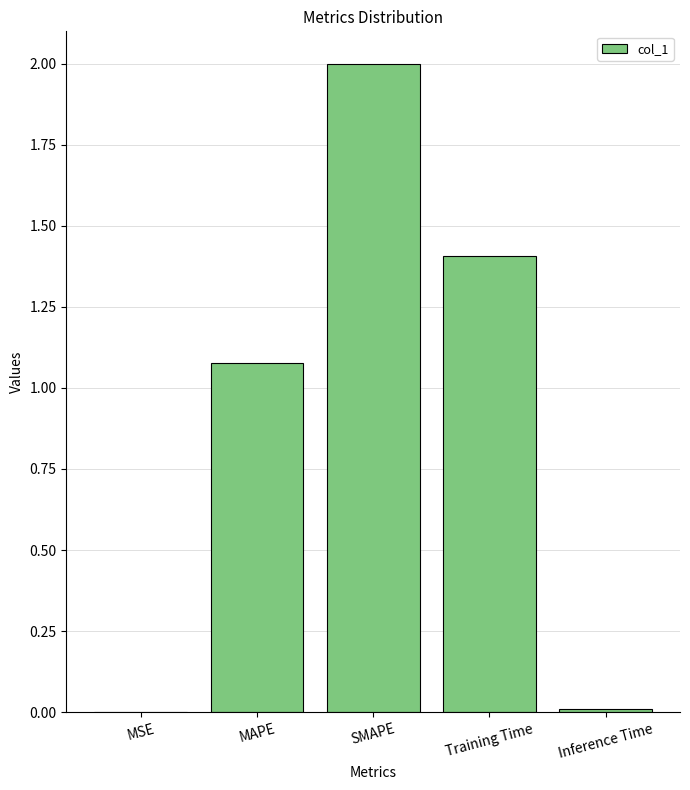

How many distinct data groups are displayed?

1